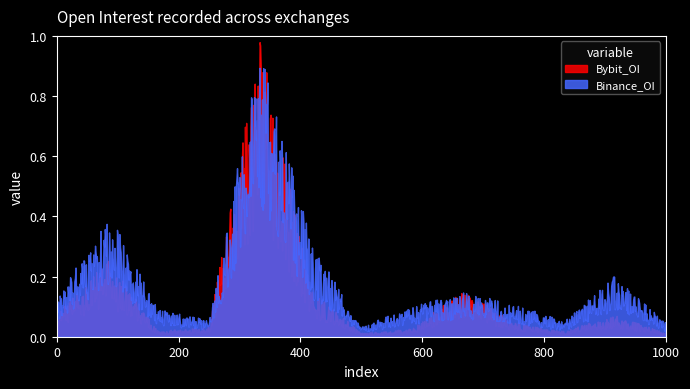

How many categories are shown in the chart?

1000